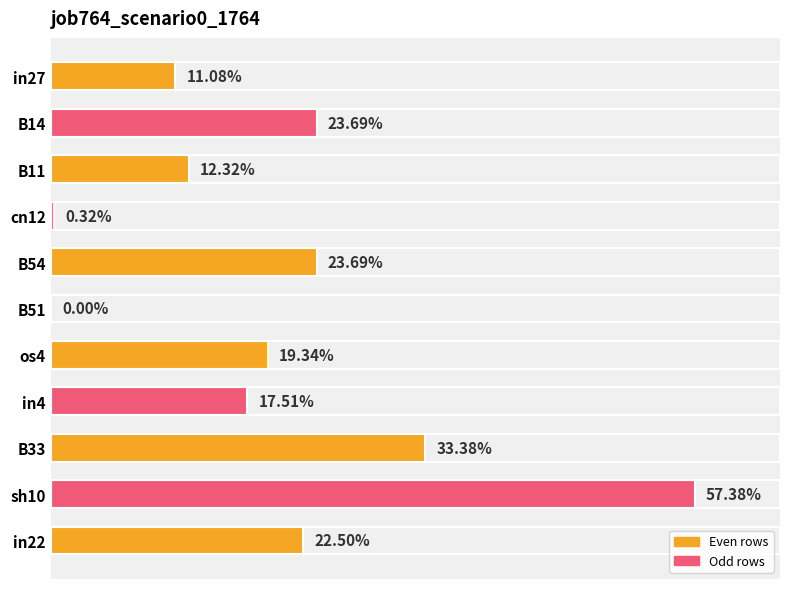

How many bars are there in total?

11